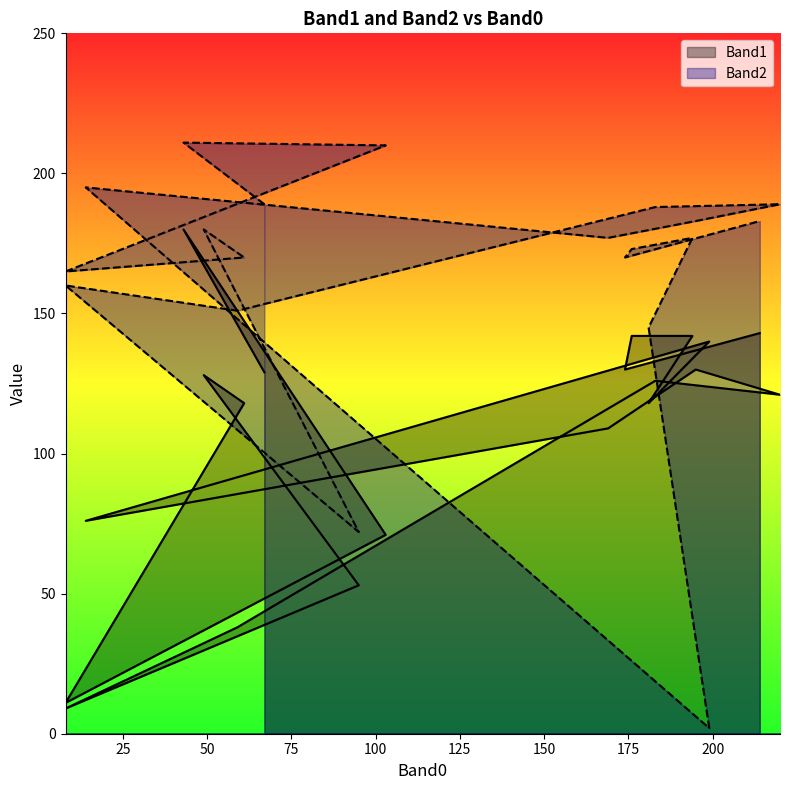

What is the label of the 15th point from the right?

49